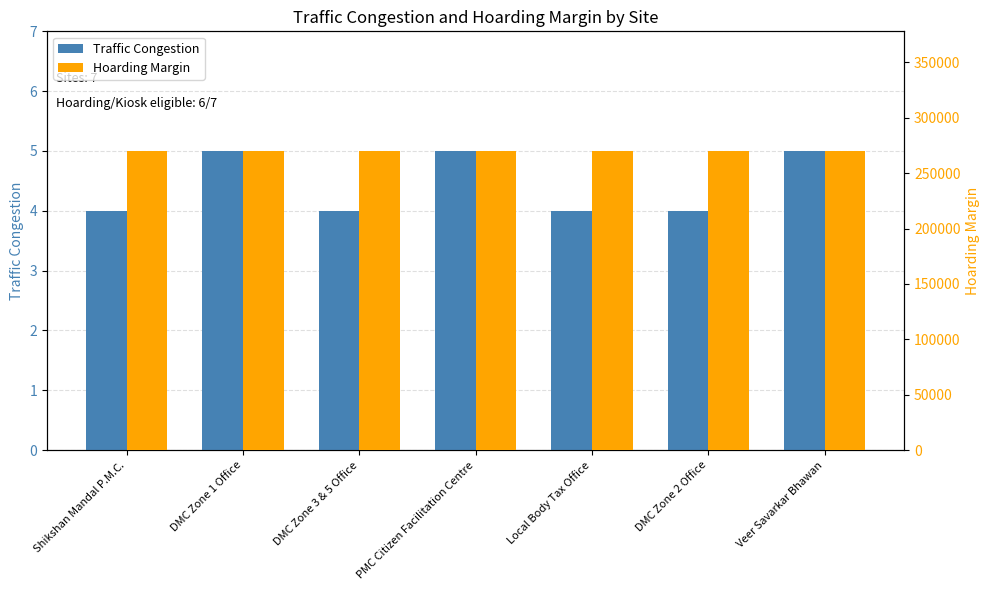

The Hoarding Margin series shows 358158 at DMC Zone 2 Office. True or false?

False